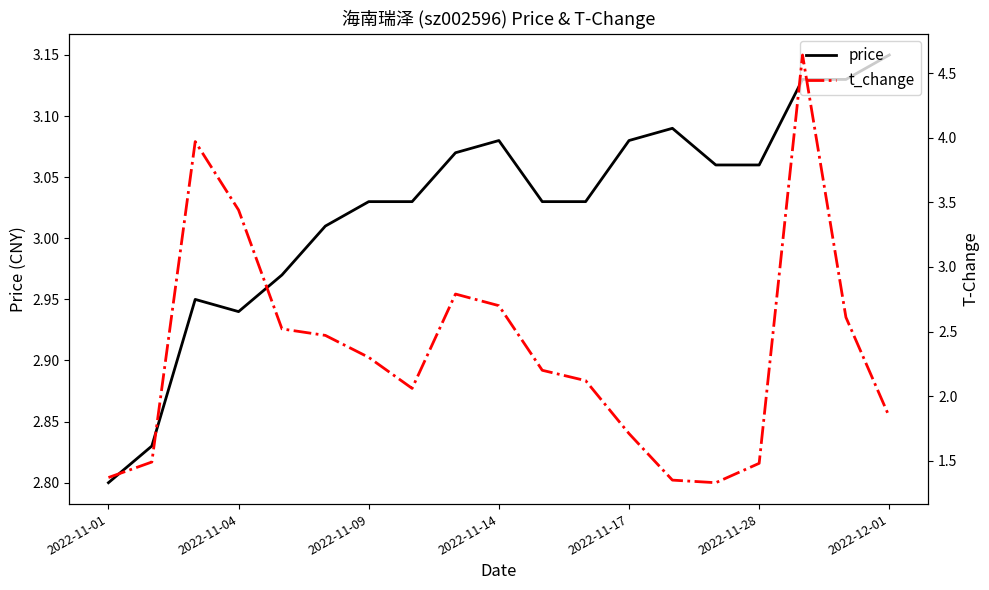

True or false: price has a value of 4.1 at 2022-11-28.

False